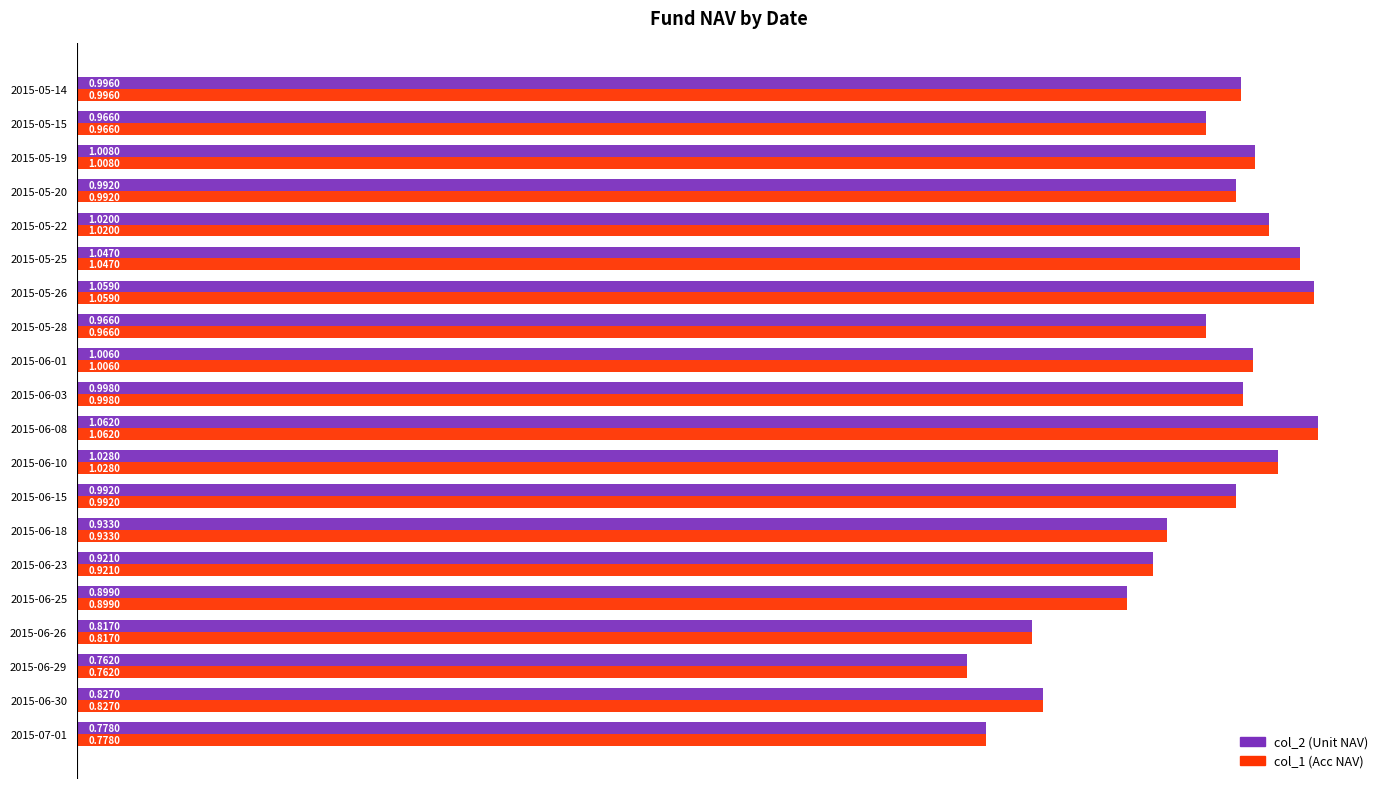

What is the difference between the maximum and minimum values in the col_1 (Acc NAV) series?

0.3